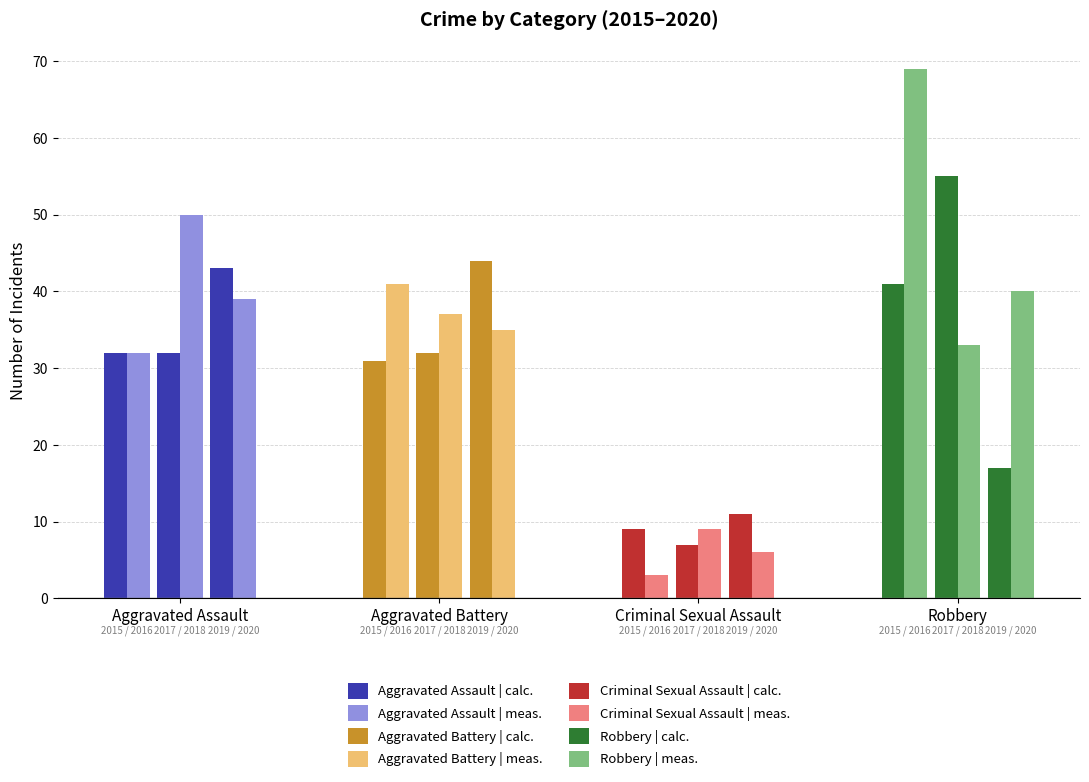

Reading left to right, what are all the values shown in this chart?

2015: 32	31	9	41
2016: 32	41	3	69
2017: 32	32	7	55
2018: 50	37	9	33
2019: 43	44	11	17
2020: 39	35	6	40